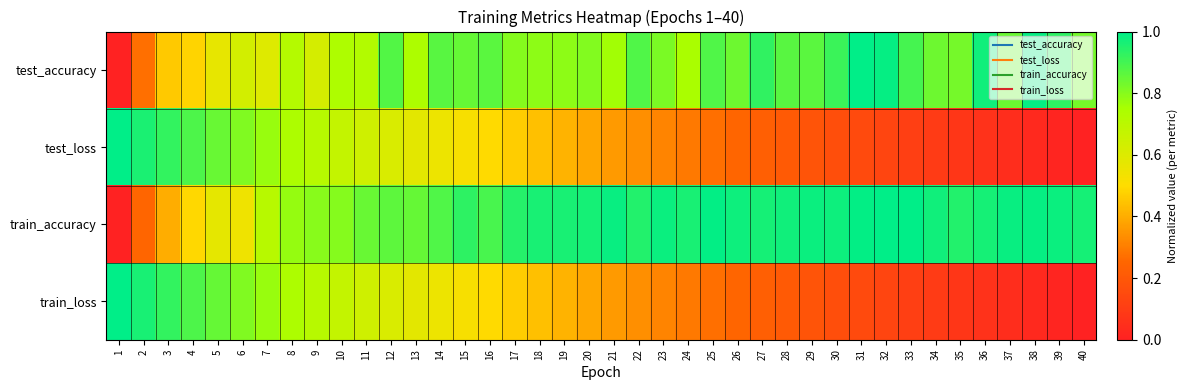

Between 11 and 32, which series saw the biggest shift?

train_loss